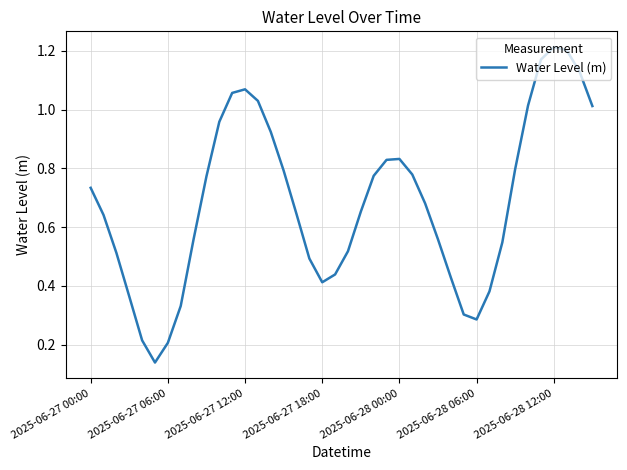

Is this an area chart (filled region under the line)?

No